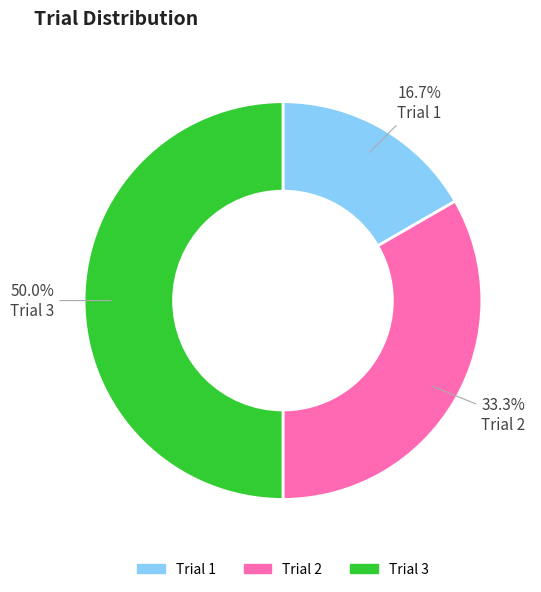

How many slices are in this pie chart?

3